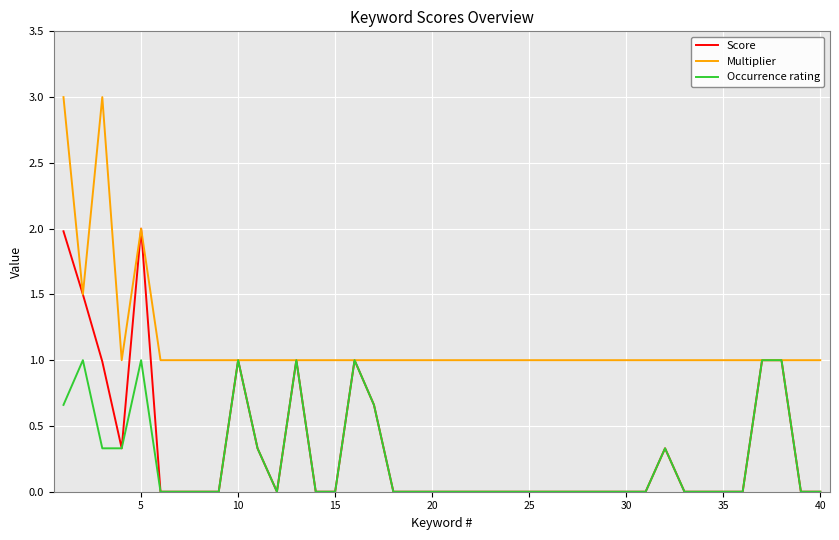

List the series in order of their peak value, lowest first.

Occurrence rating, Score, Multiplier